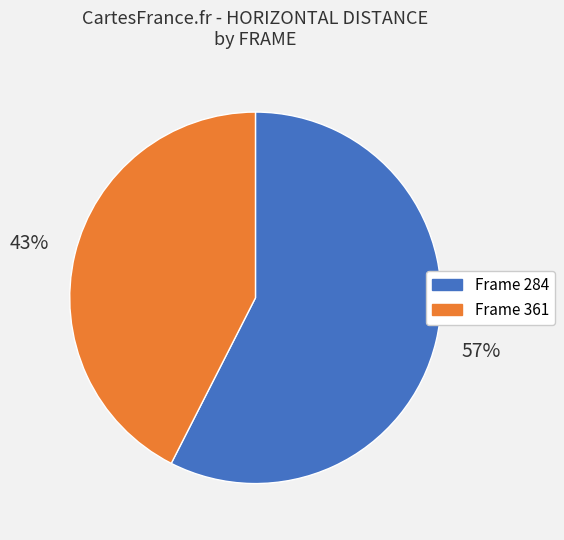

How many slices are in this pie chart?

2